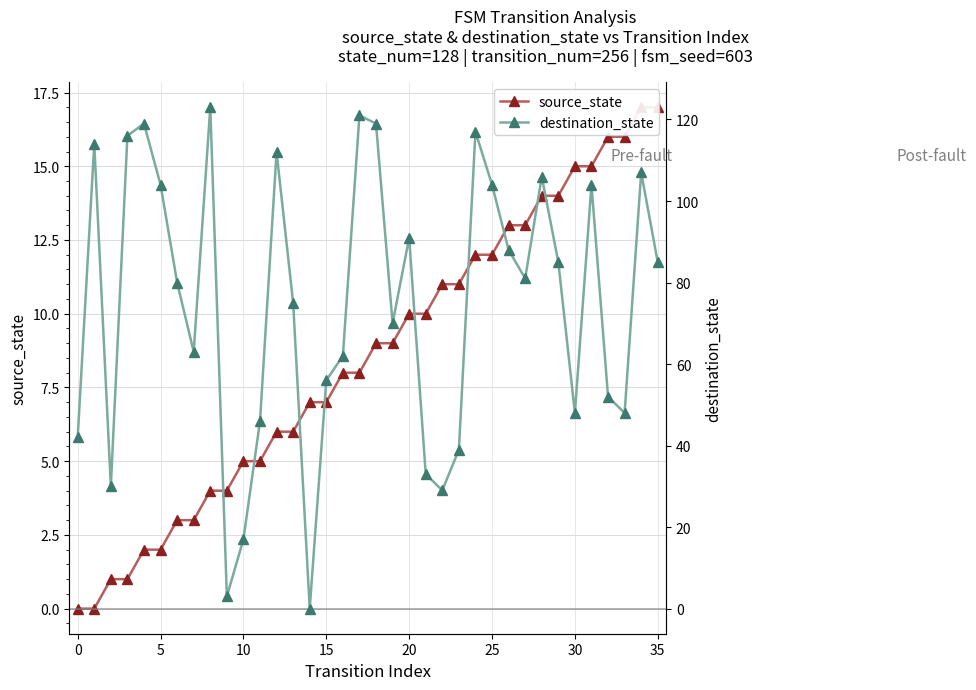

What is the average value of the source_state series?

8